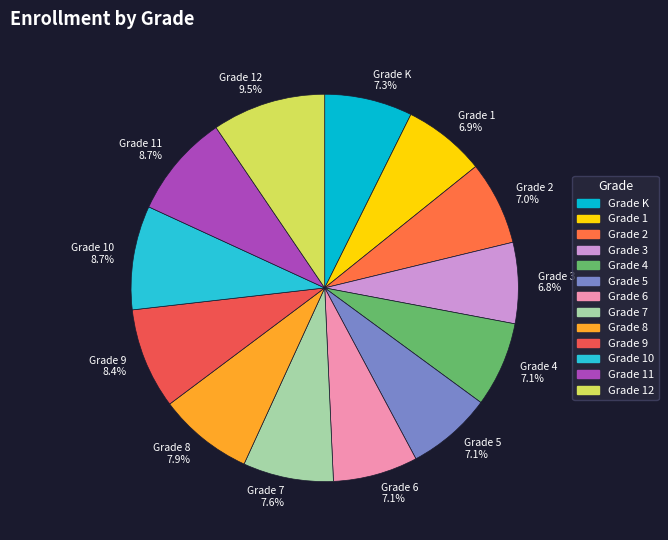

Is there any slice that represents more than half of the pie?

No